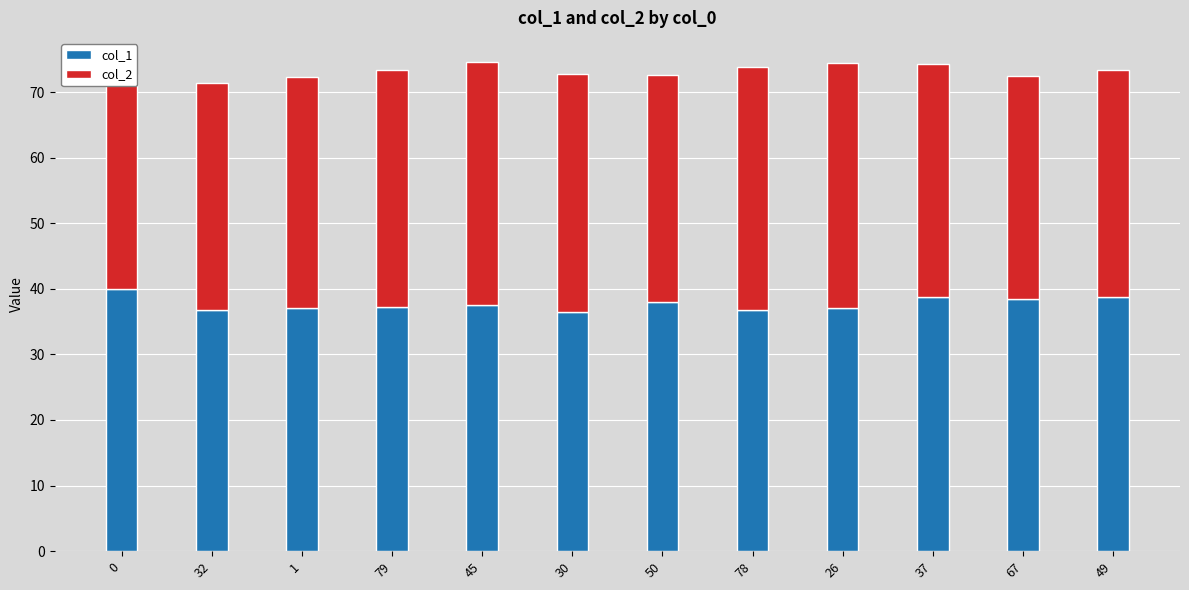

Is the value of col_1 at 49 greater than the value of col_2 at 1?

Yes